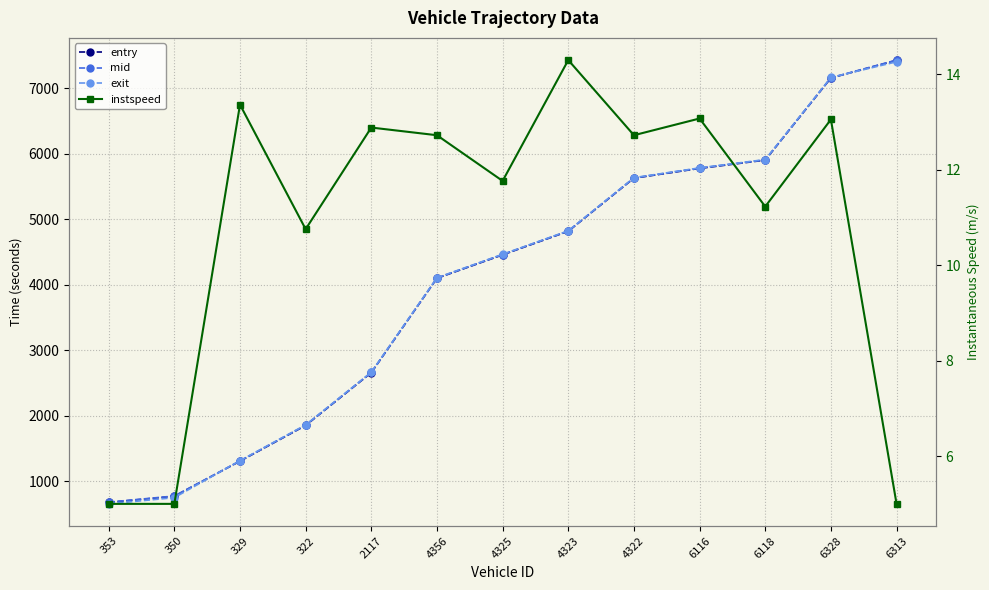

What is the sum of the exit values at 4325 and 6118?

10383.3